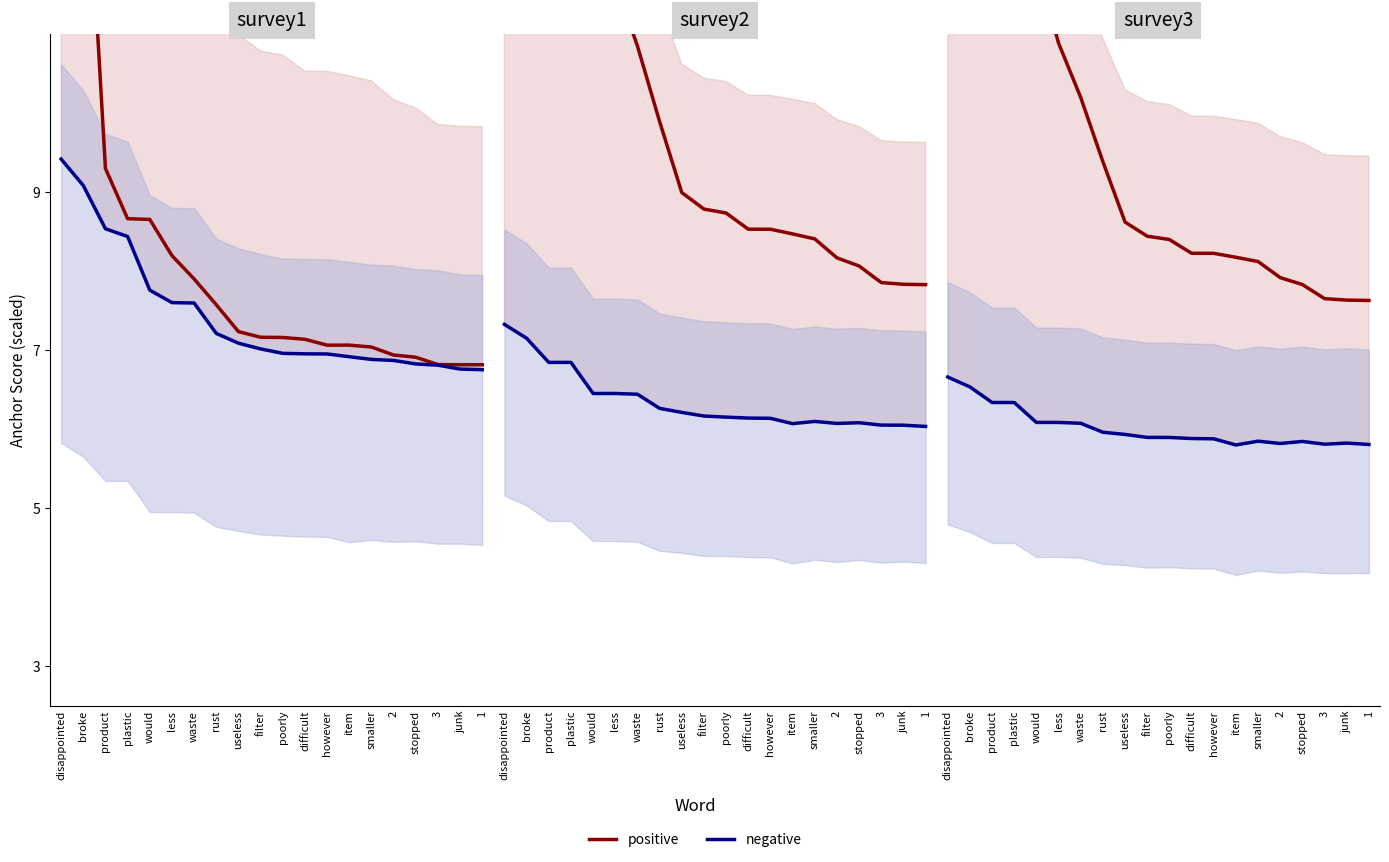

Between difficult and broke, which is larger?

broke